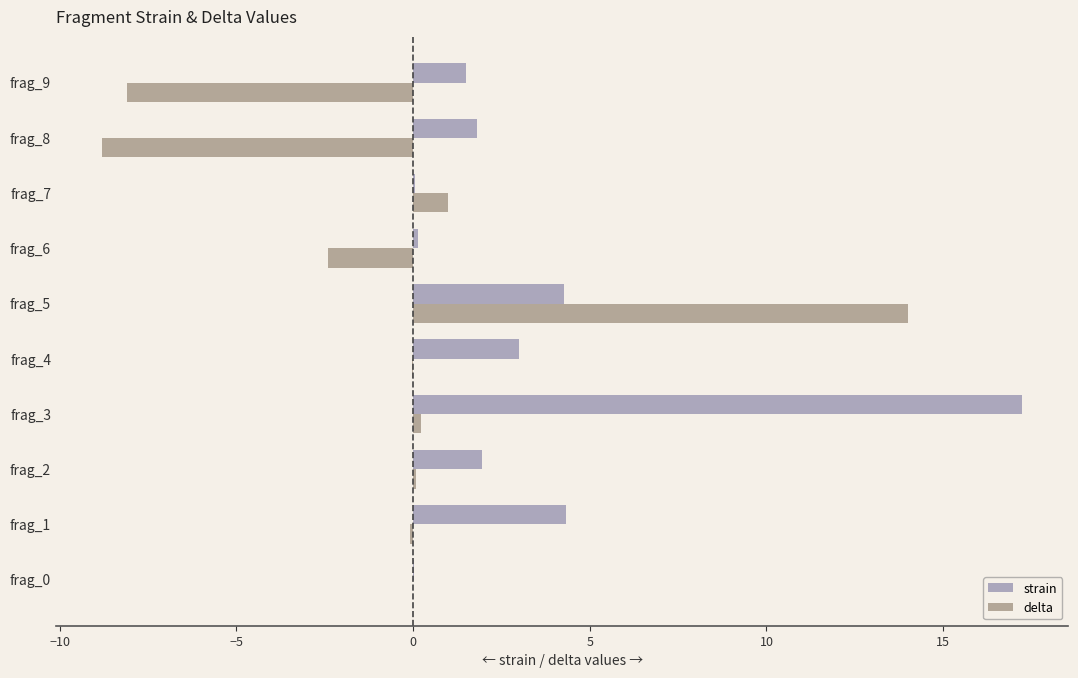

Which series has the largest range (max minus min)?

delta